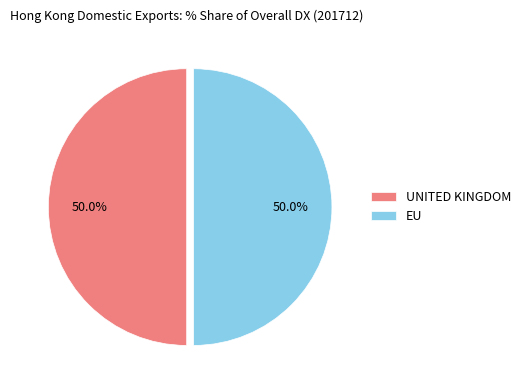

What portion of the pie excludes EU?

50.0%